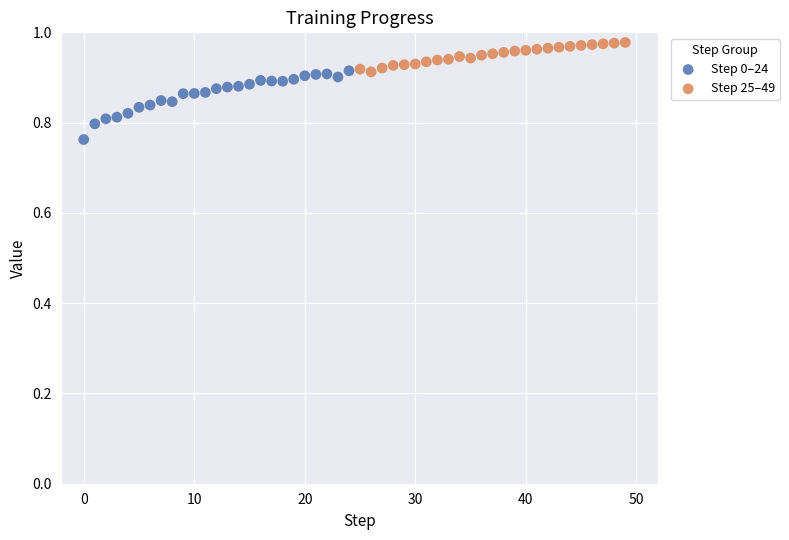

Which series contains the highest Y value?

Step 25–49